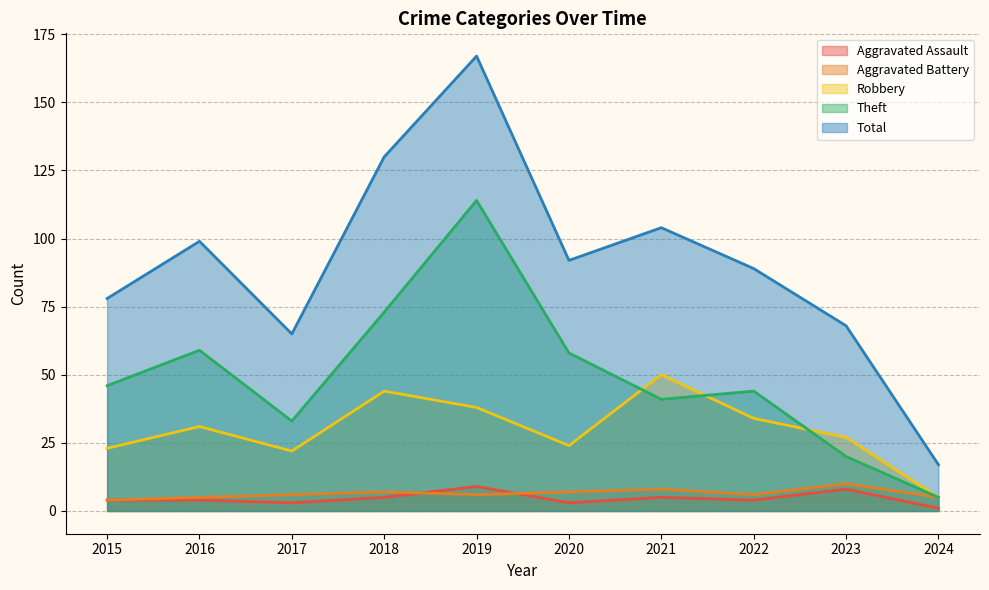

Count the Aggravated Assault values in the range 3 to 5.

7